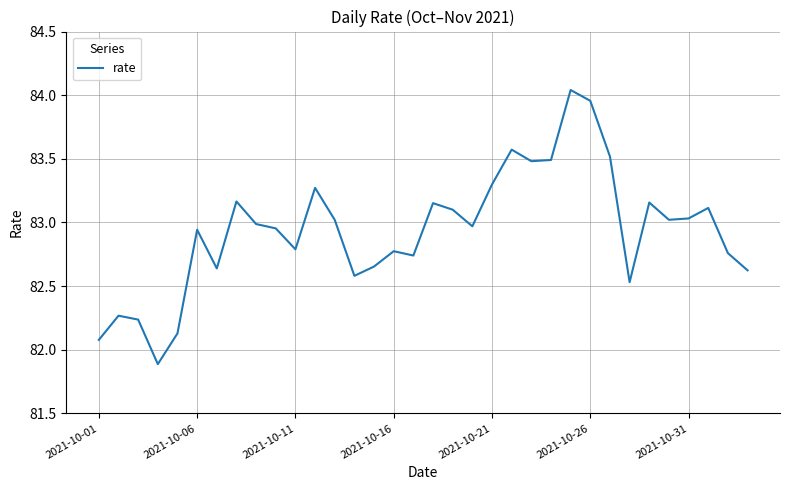

What is the difference between the maximum and minimum values?

2.2